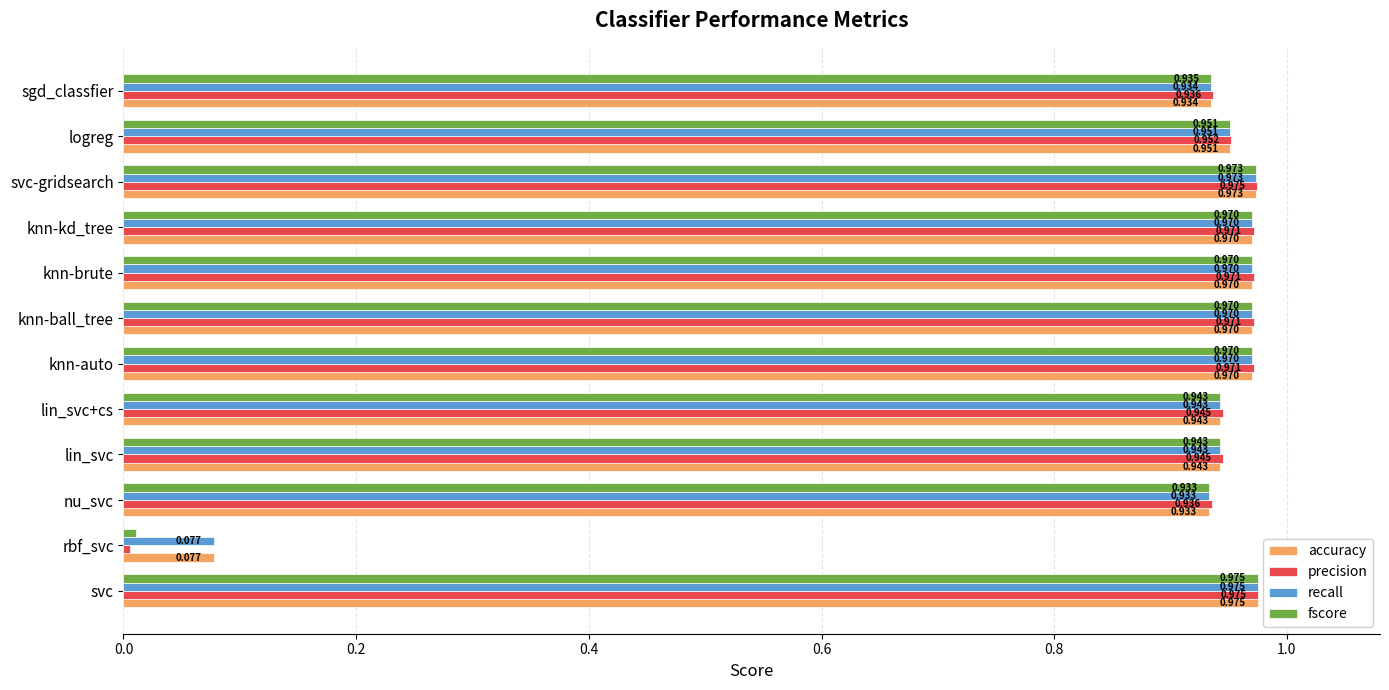

Which category has the lowest value in the recall series?

rbf_svc